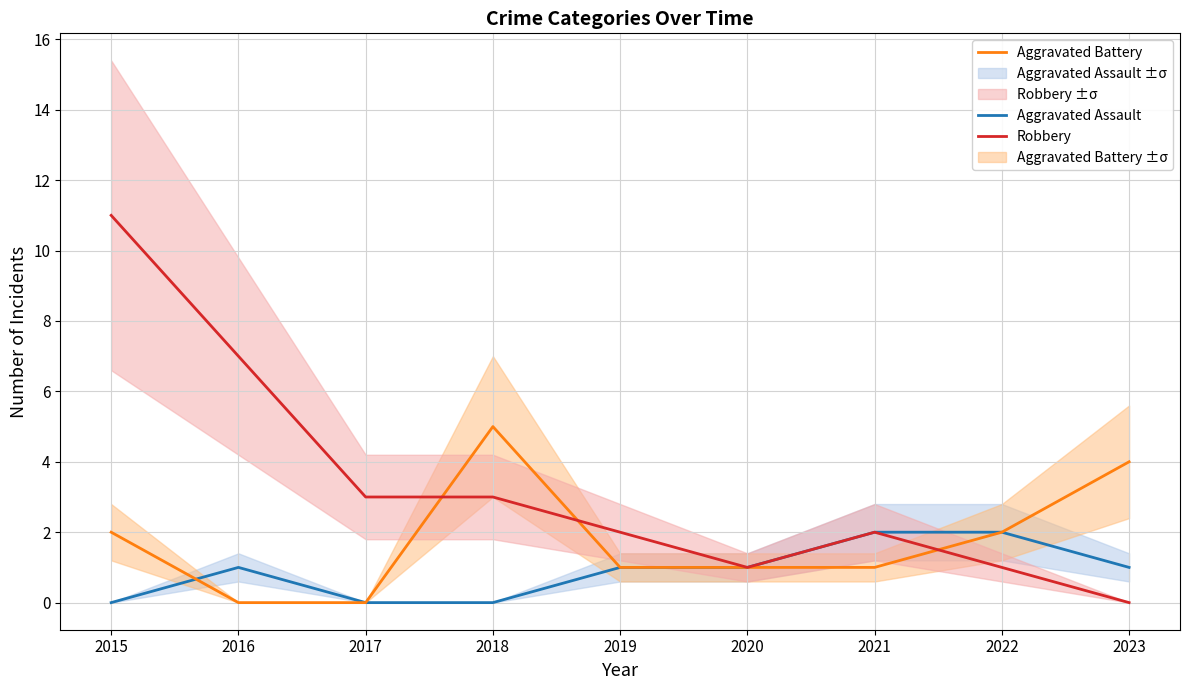

Read the Aggravated Battery value at 2018.

5